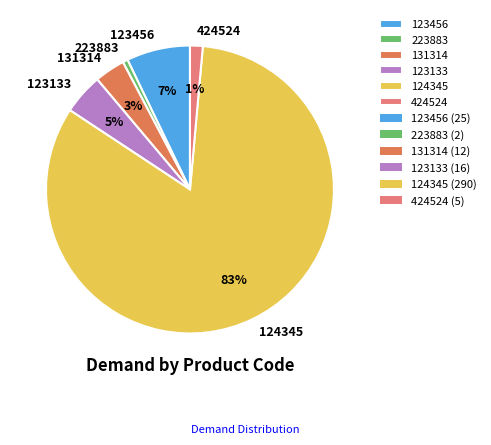

Is it true that 123133 is 5% of the pie?

True